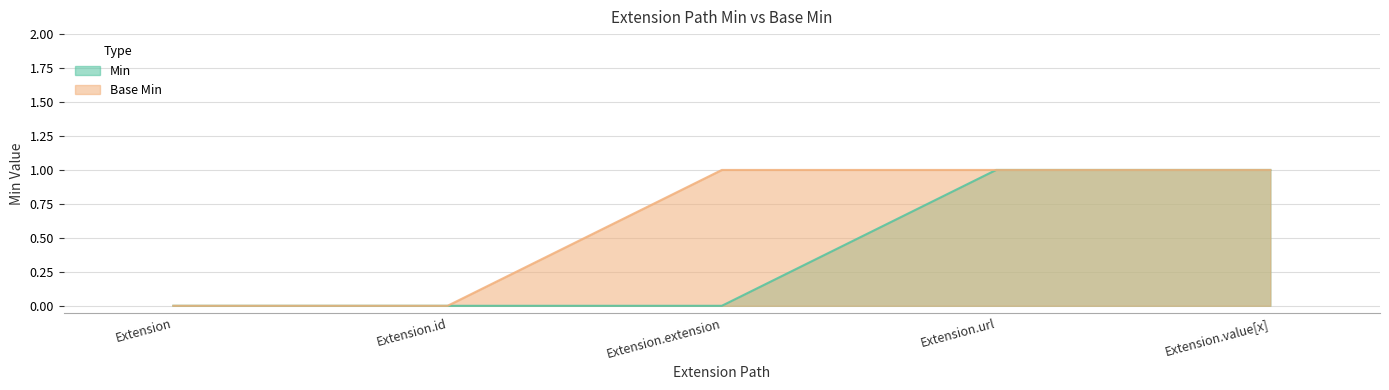

What position from the left is Extension.extension?

3